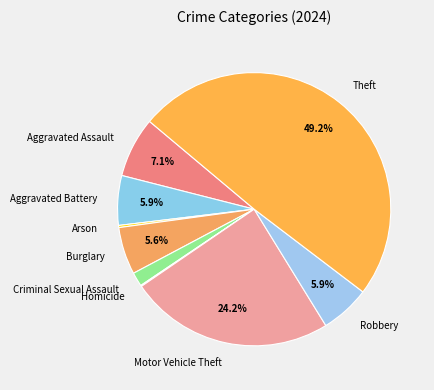

Which category has the biggest portion of the pie?

Theft